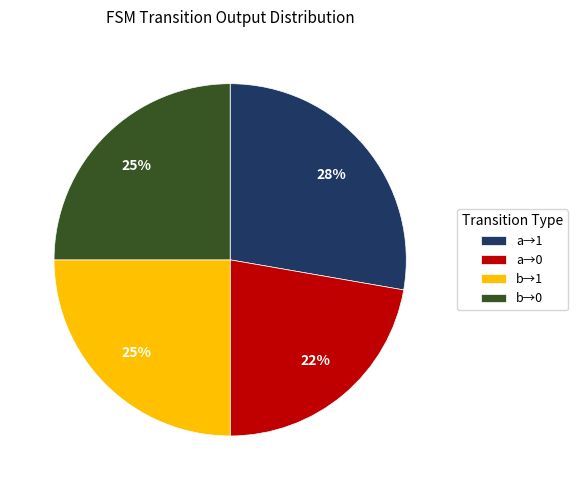

What percentage is the b→1 slice, to the nearest percent?

25%